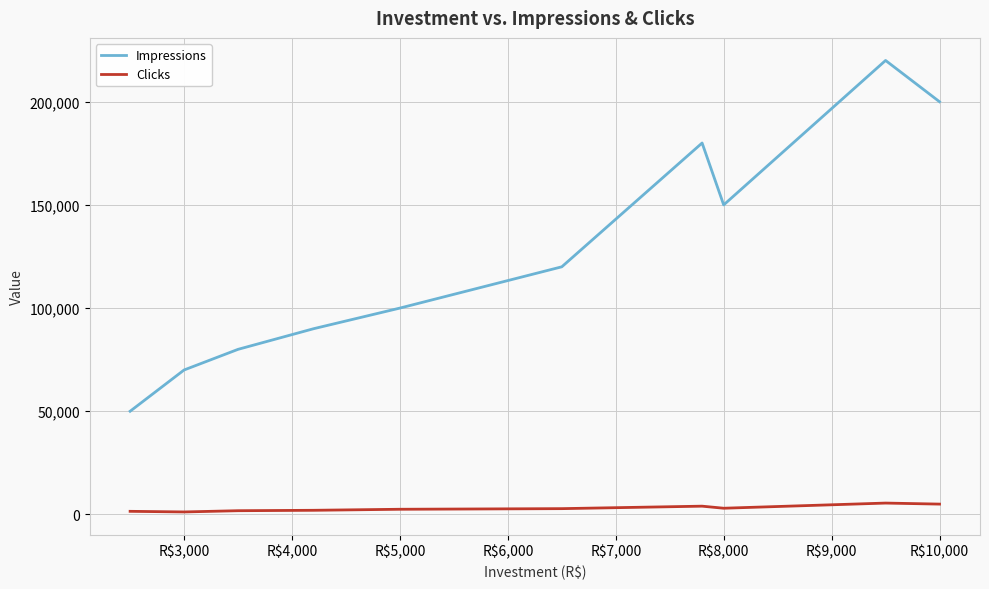

List the series in order of their peak value, lowest first.

Clicks, Impressions